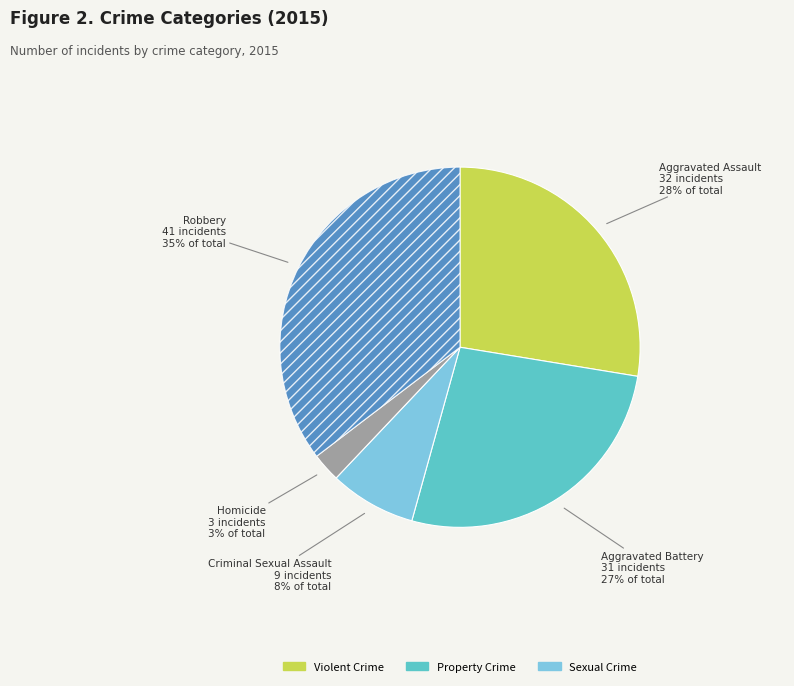

How many slices are in this pie chart?

5